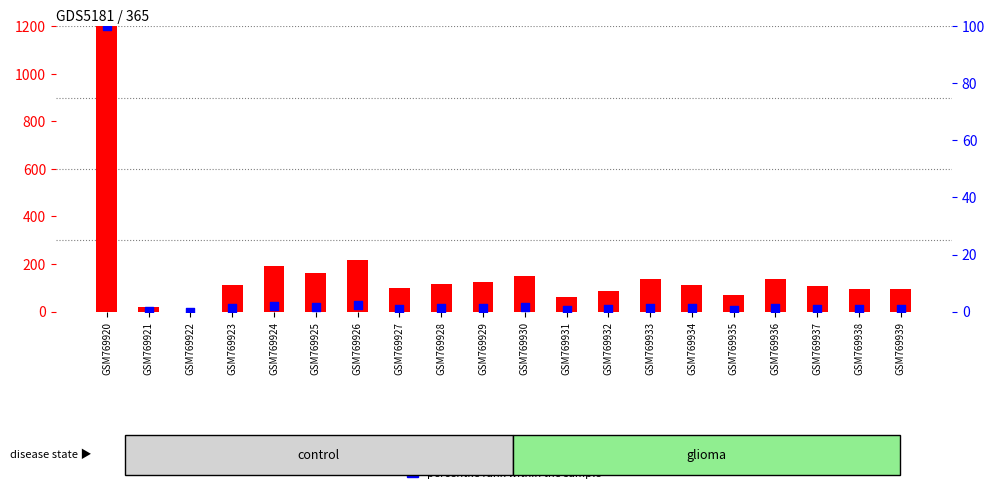

At which category is the sum across all series the highest?

GSM769920